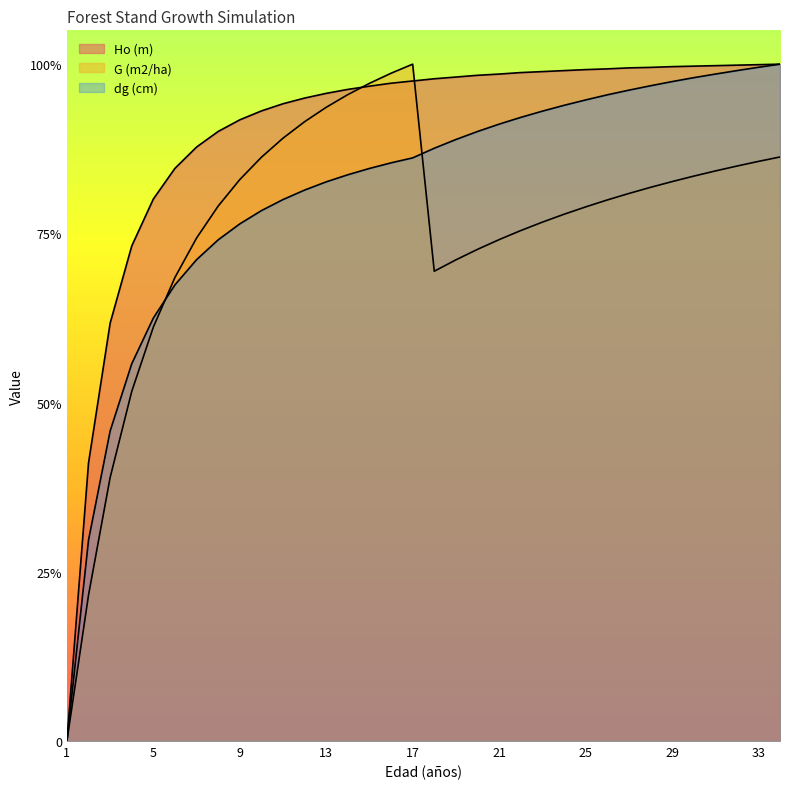

At which label does Ho (m) reach its minimum?

1